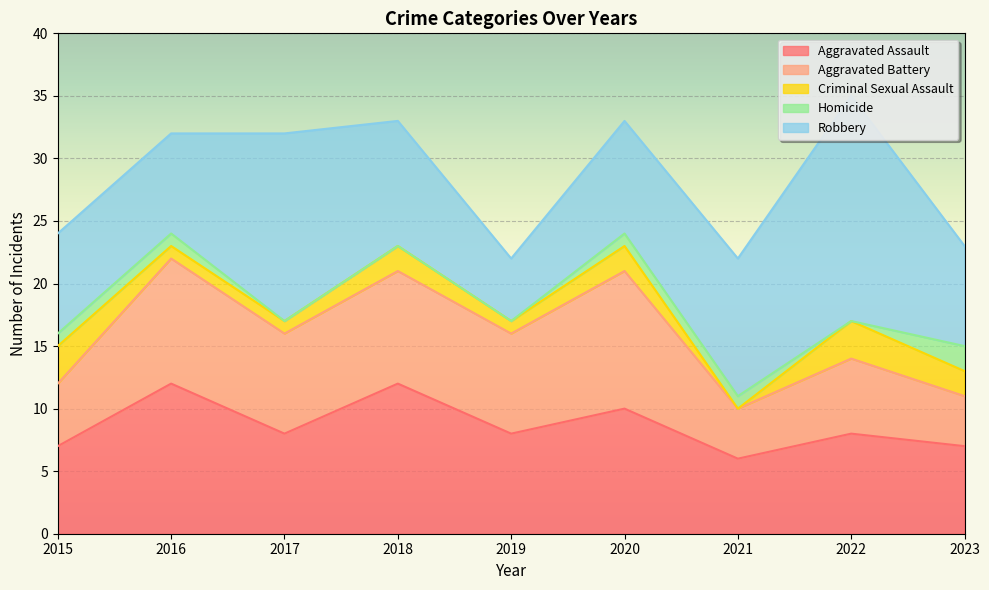

Where is Homicide nearest to the value 1?

2015